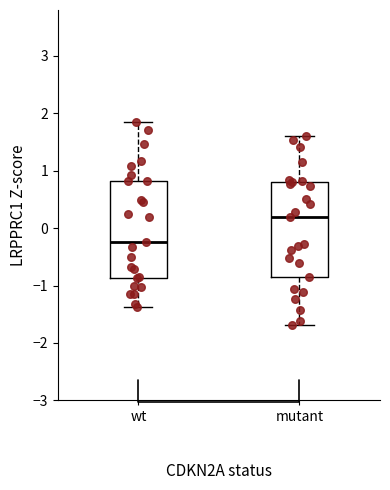

Which box's median line is the lowest?

wt